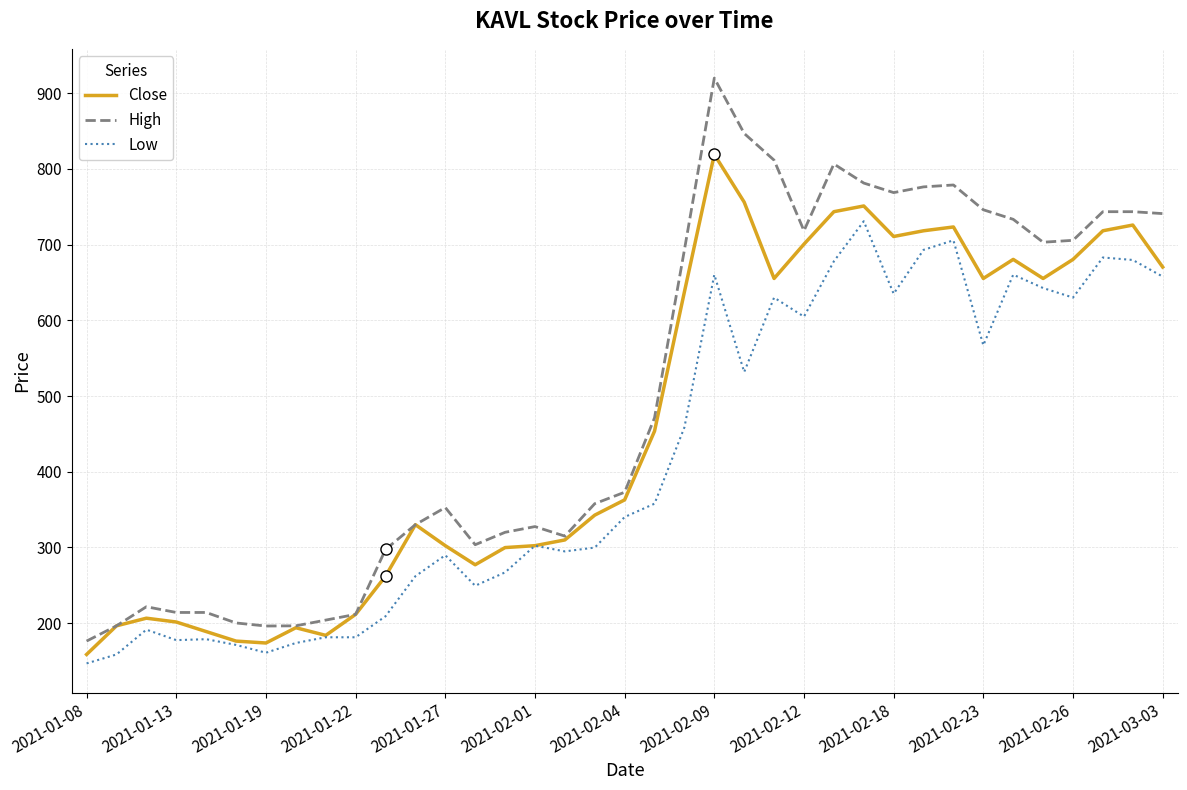

True or false: High and Low cross at least once.

False